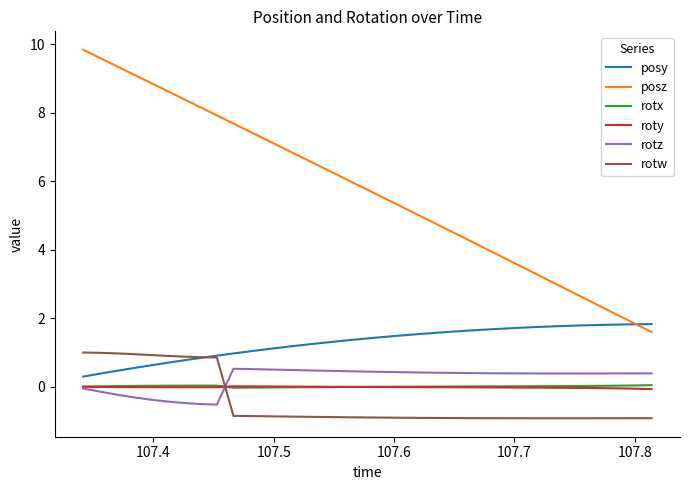

Which series has the largest total across all categories?

posz